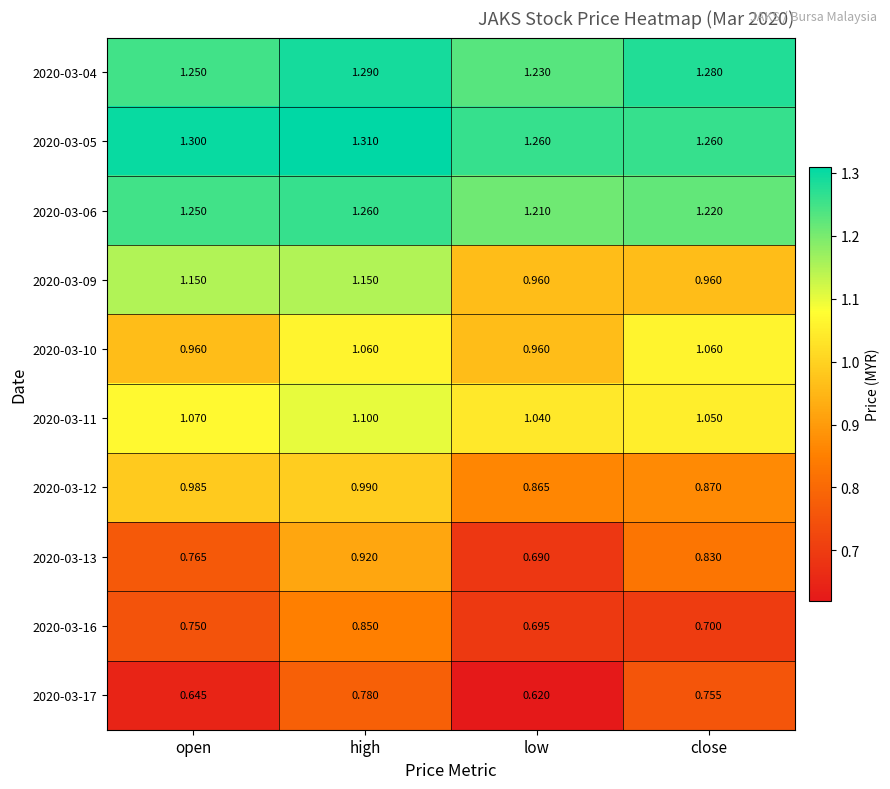

Which category has the lowest value in the 2020-03-11 series?

low